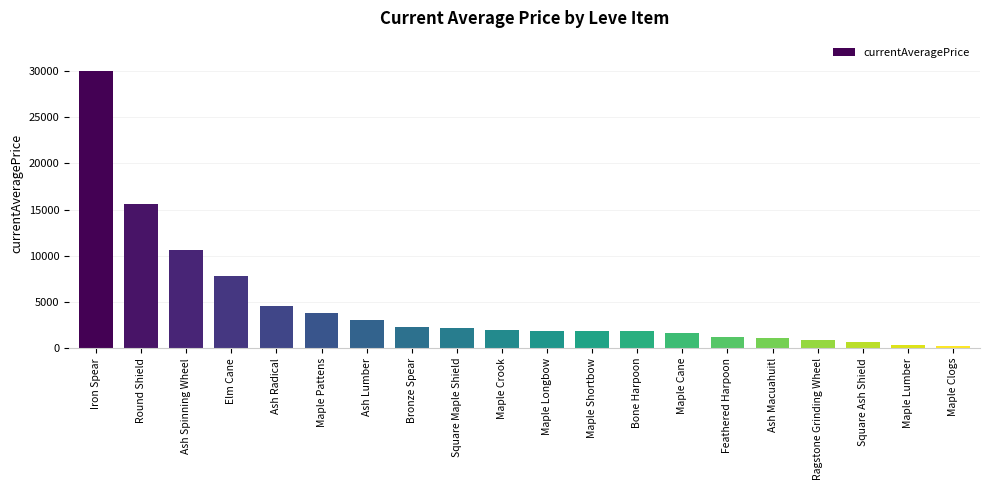

Which label corresponds to the largest value in the chart?

Iron Spear